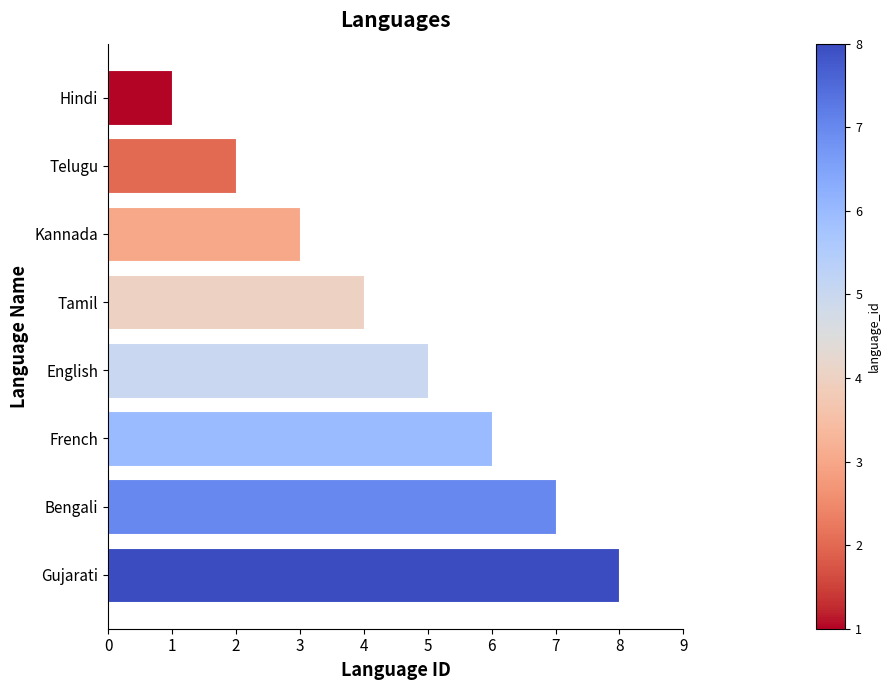

What is the sum of all values?

36